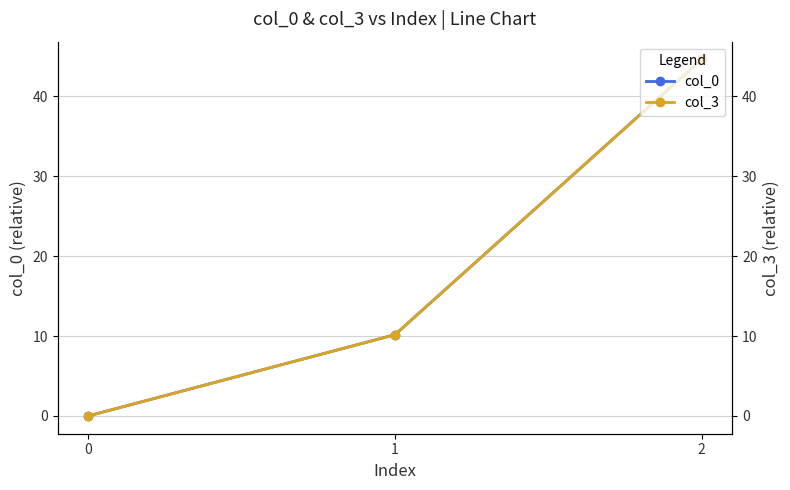

Where does the col_3 series first go above 10?

1